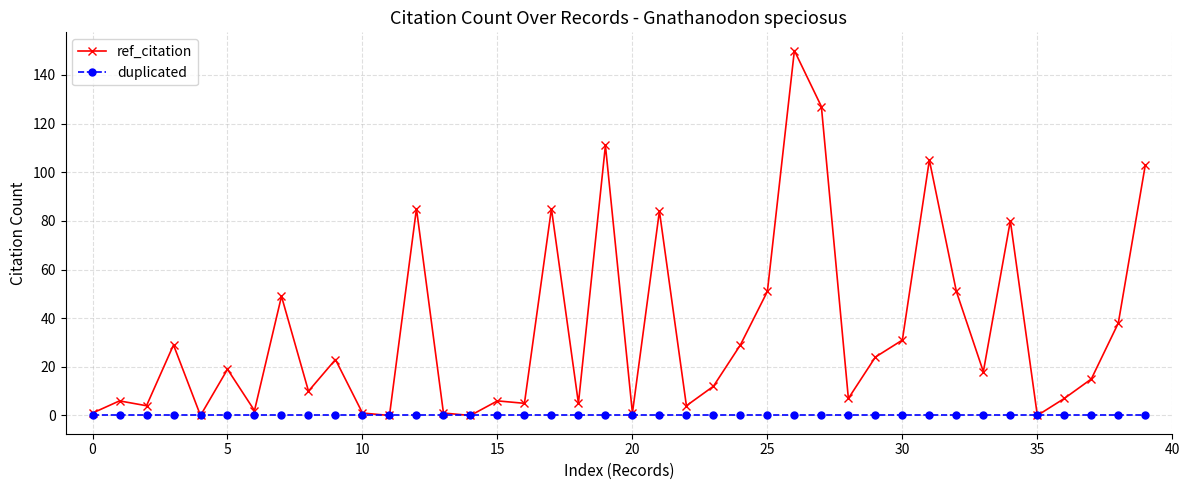

Which series has the largest total across all categories?

ref_citation